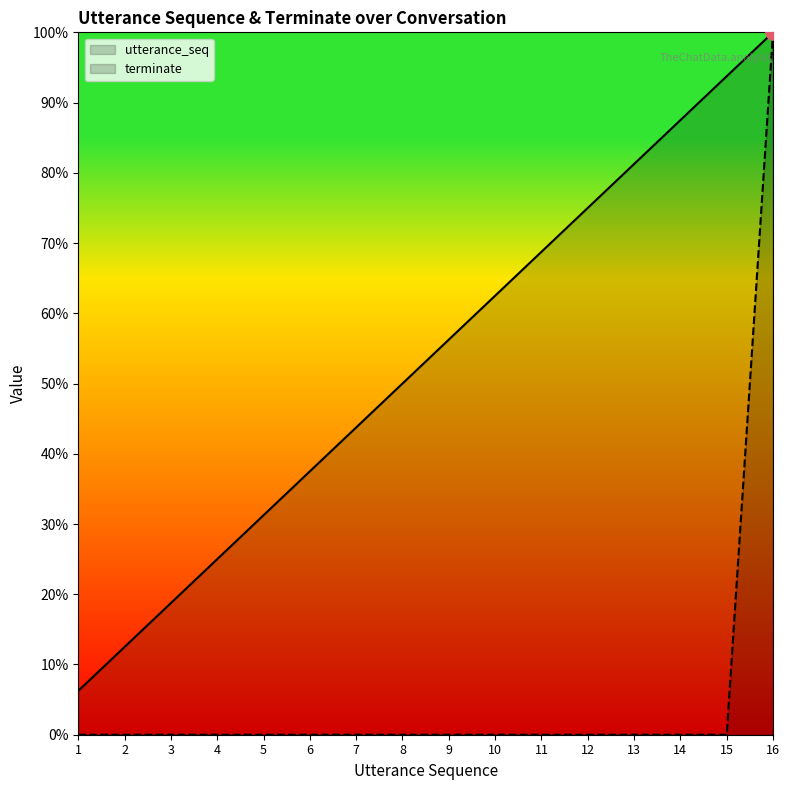

Which series has the largest total across all categories?

utterance_seq